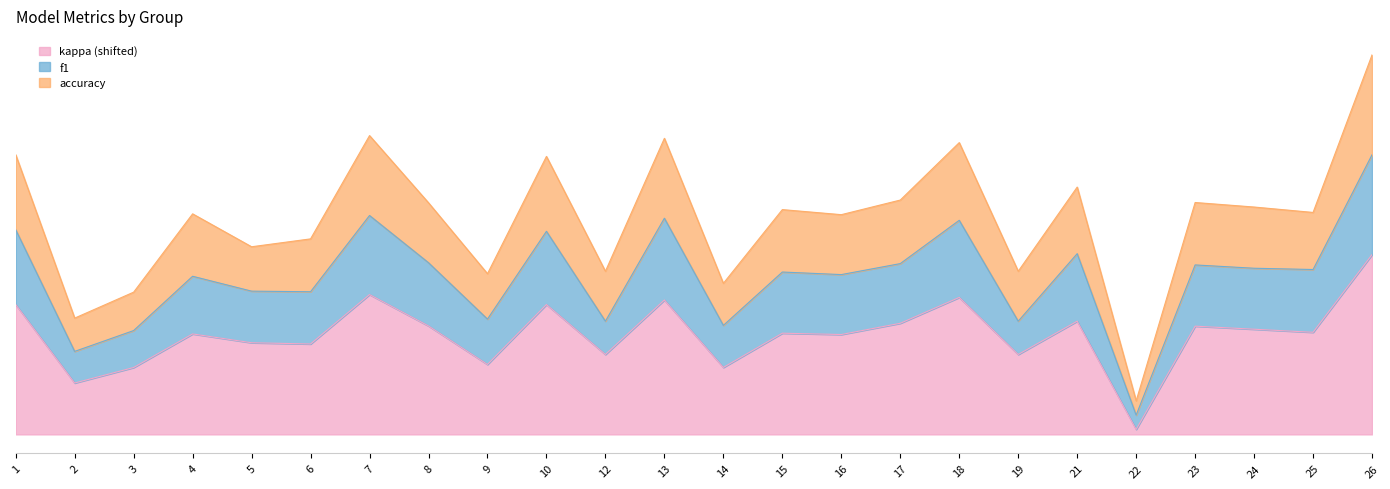

What is the average value of the accuracy series?

2.2